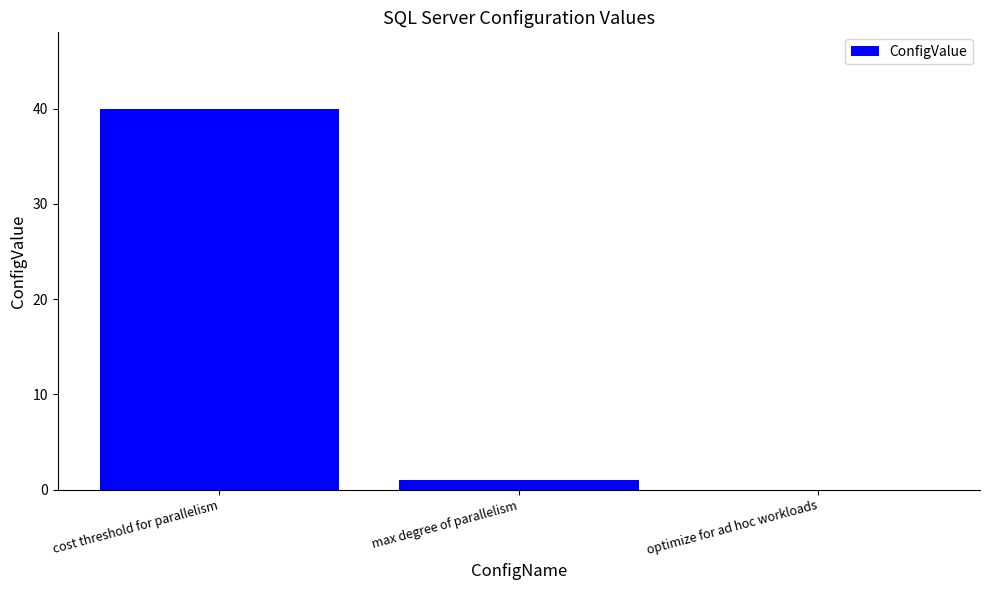

At which label is the value closest to 20?

max degree of parallelism